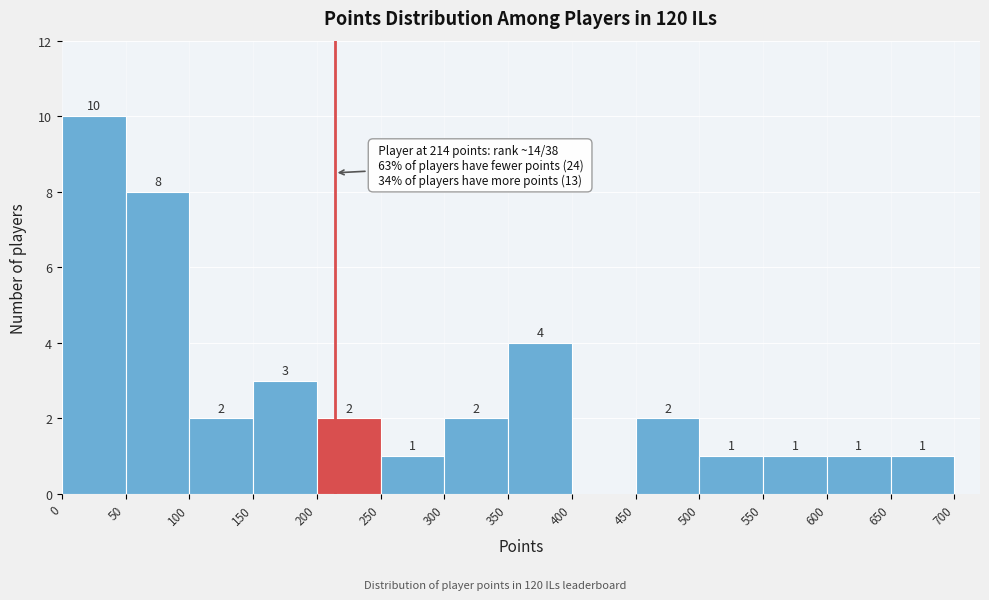

Which range on the x-axis has the tallest bar?

0 to 50